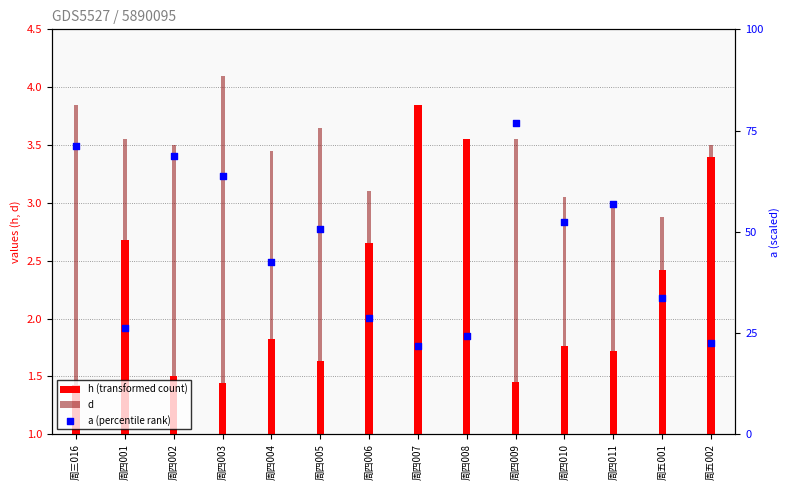

At how many categories does at least one series exceed 4?

7